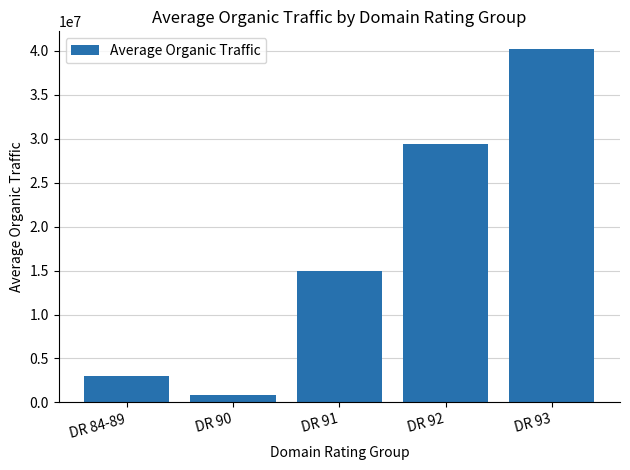

How many bars are there in total?

5